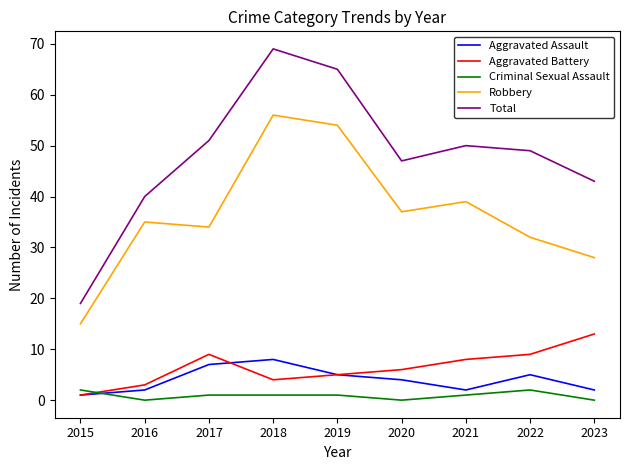

Where is the first local maximum for Total?

2018